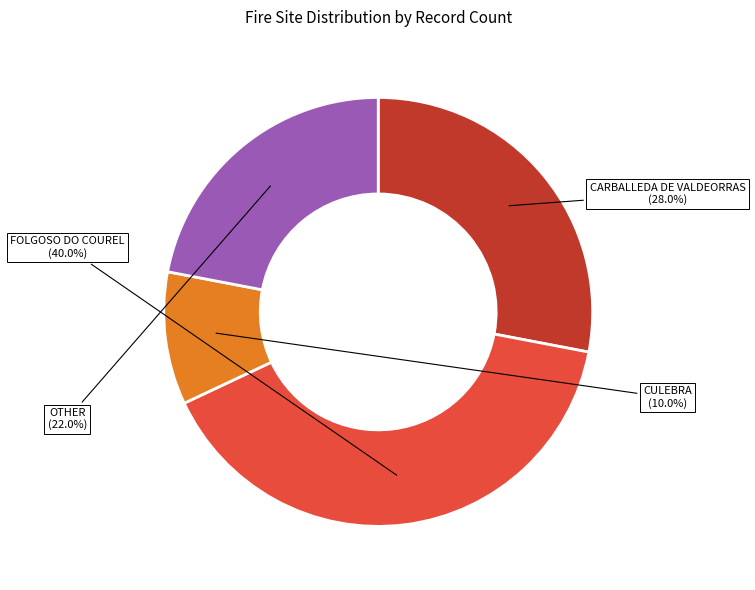

What percentage do OTHER and CARBALLEDA DE VALDEORRAS together represent?

50.0%